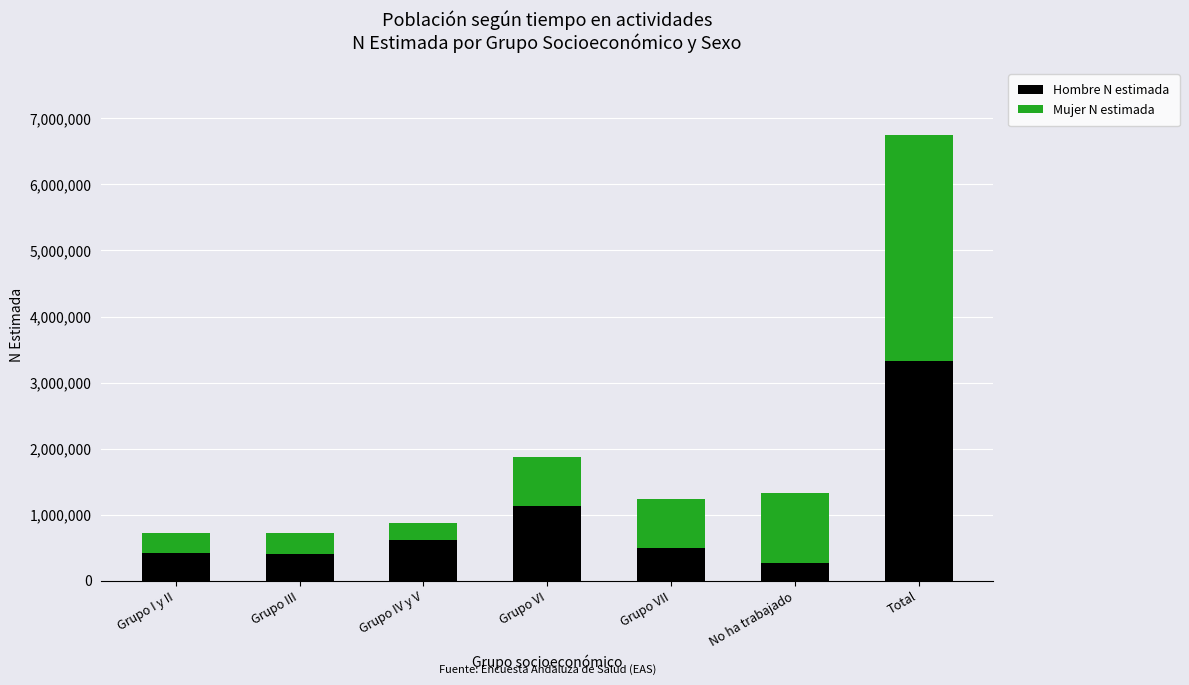

At which category is the sum across all series the highest?

Total